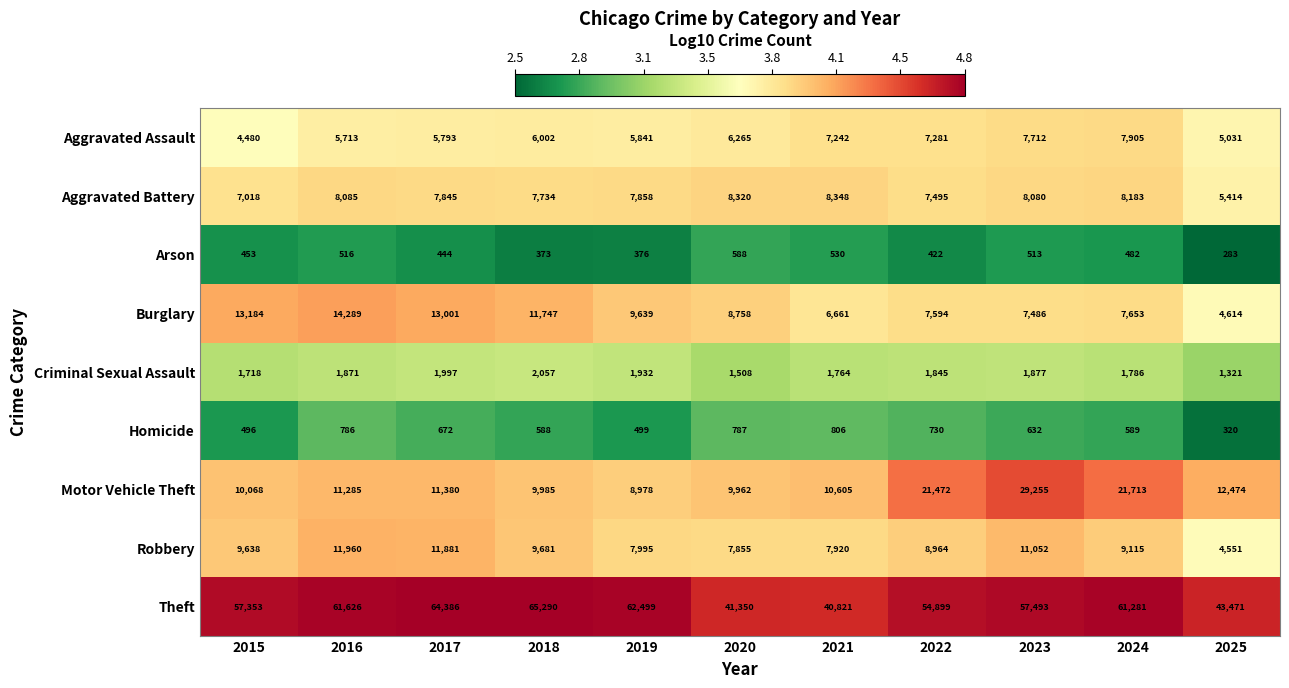

List the series in order of their peak value, lowest first.

Arson, Homicide, Criminal Sexual Assault, Aggravated Assault, Aggravated Battery, Robbery, Burglary, Motor Vehicle Theft, Theft